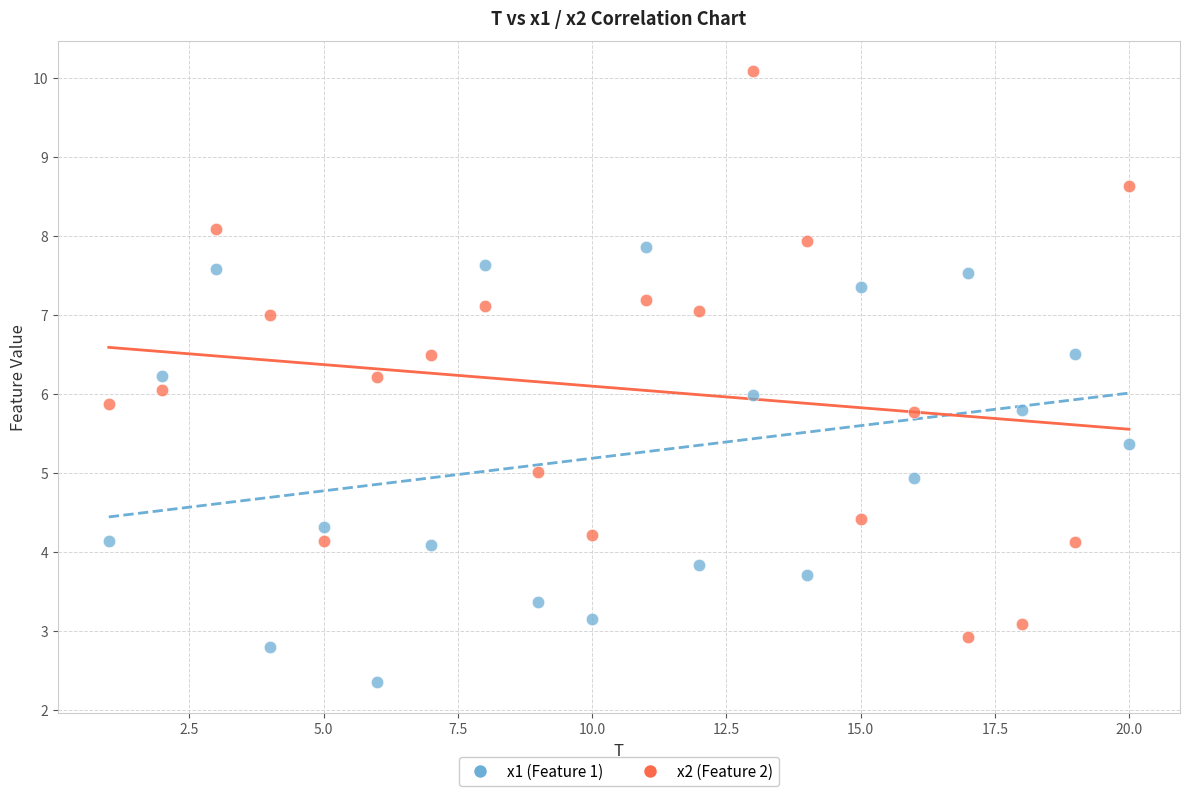

What are all the series names shown in the legend?

x1 (Feature 1), x2 (Feature 2)